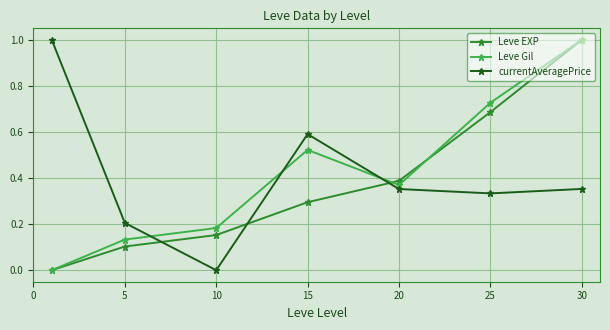

What is the value of the currentAveragePrice point at the 4th from the left?

0.6